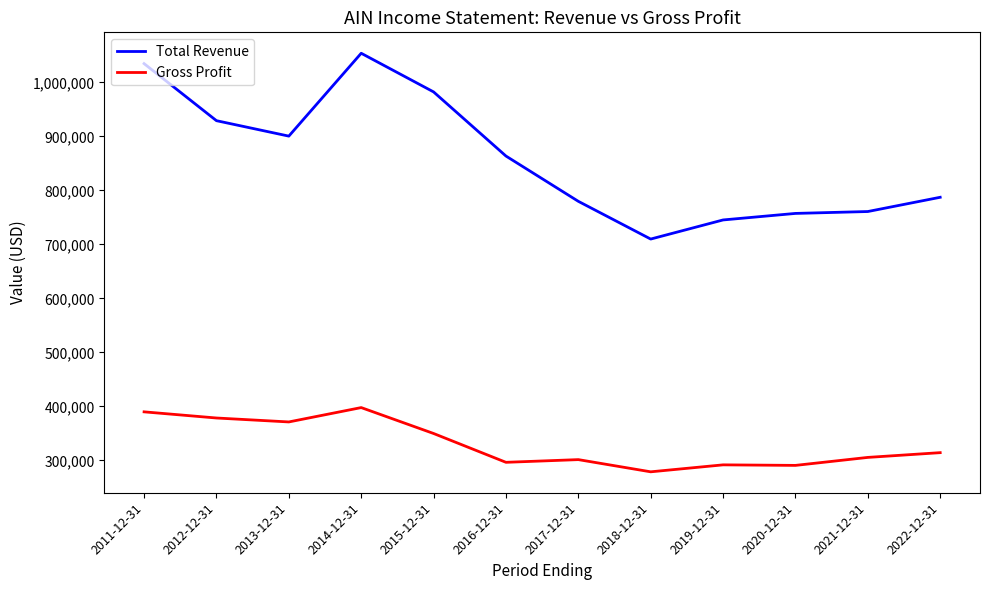

What is the difference between the highest and lowest values at 2011-12-31?

645100